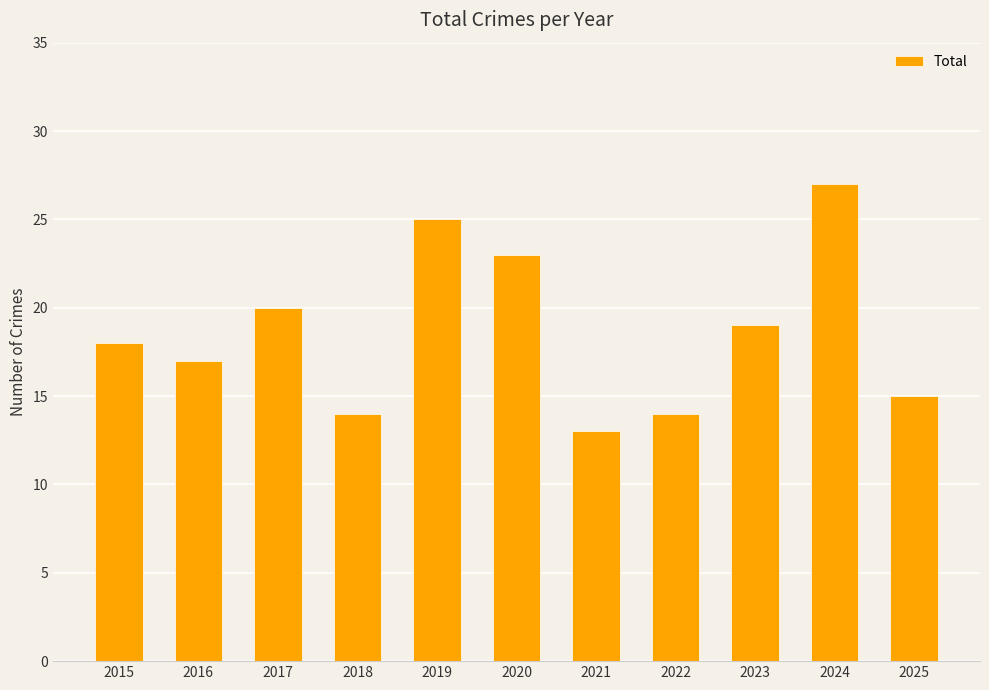

Read the value at 2018, to the nearest 10.

10